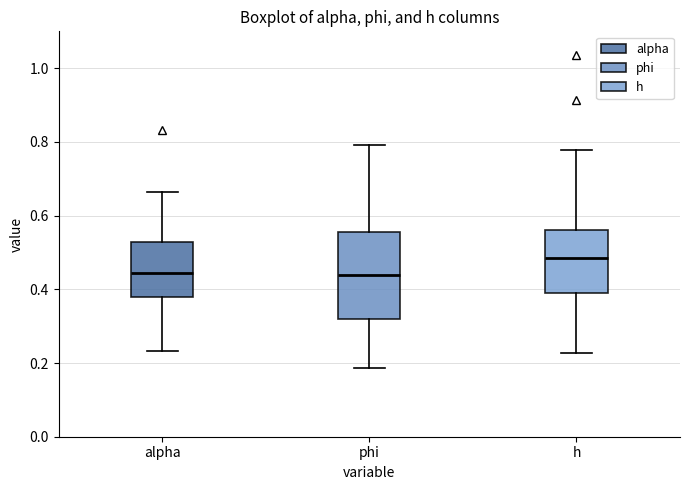

Reading left to right, transcribe this box plot: for each box, give where its median line is, the range the box spans, and where its two whiskers end, as read against the y-axis. The values are not printed on the chart, so give them approximately, as read against the axis.

alpha: median 0.44, box 0.38 to 0.52, whiskers 0.24 to 0.66
phi: median 0.44, box 0.32 to 0.56, whiskers 0.18 to 0.80
h: median 0.48, box 0.38 to 0.56, whiskers 0.22 to 0.78